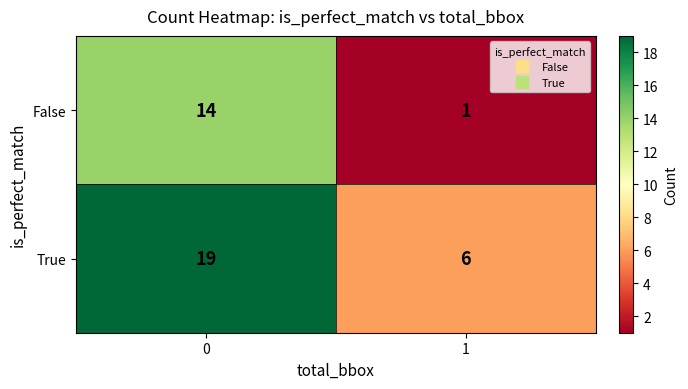

What is the sum of the False values at 1 and 0?

15